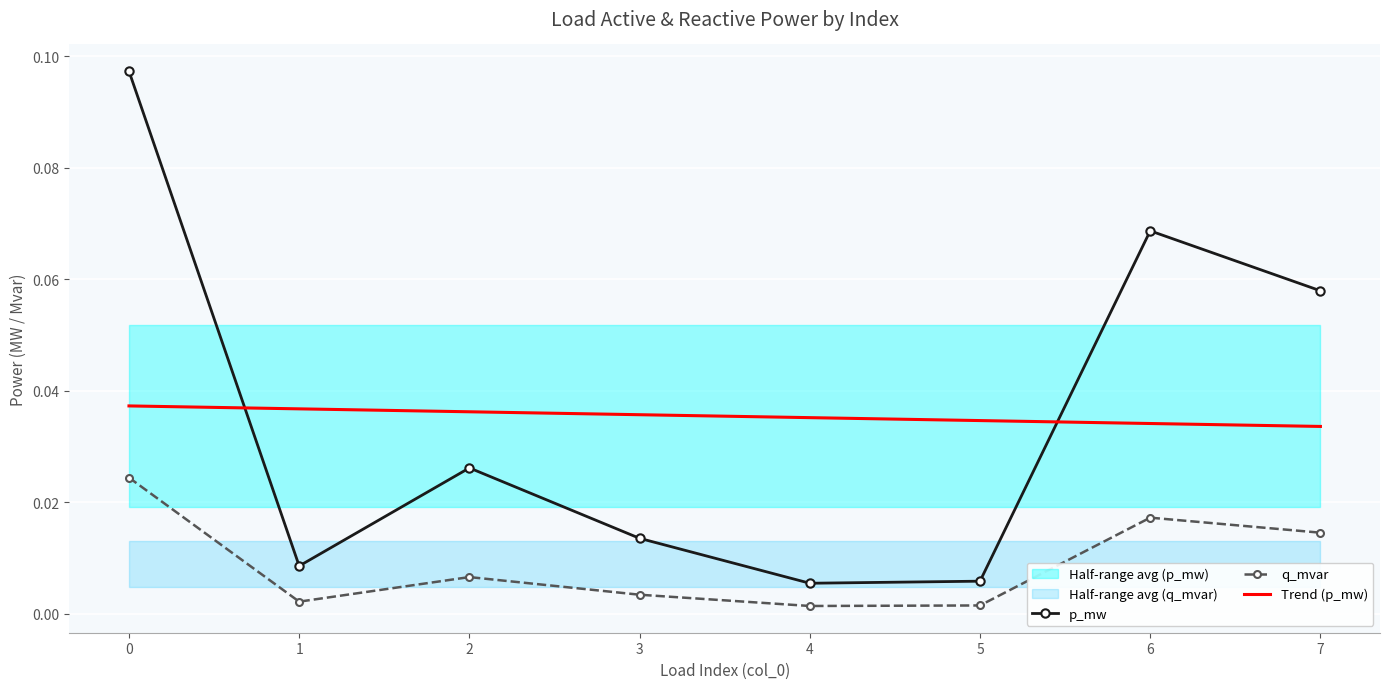

Reading right to left, list all the values displayed in this chart.

p_mw: 7=0.1	6=0.1	5=0.0	4=0.0	3=0.0	2=0.0	1=0.0	0=0.1
q_mvar: 7=0.0	6=0.0	5=0.0	4=0.0	3=0.0	2=0.0	1=0.0	0=0.0
Trend (p_mw): 7=0.0	6=0.0	5=0.0	4=0.0	3=0.0	2=0.0	1=0.0	0=0.0